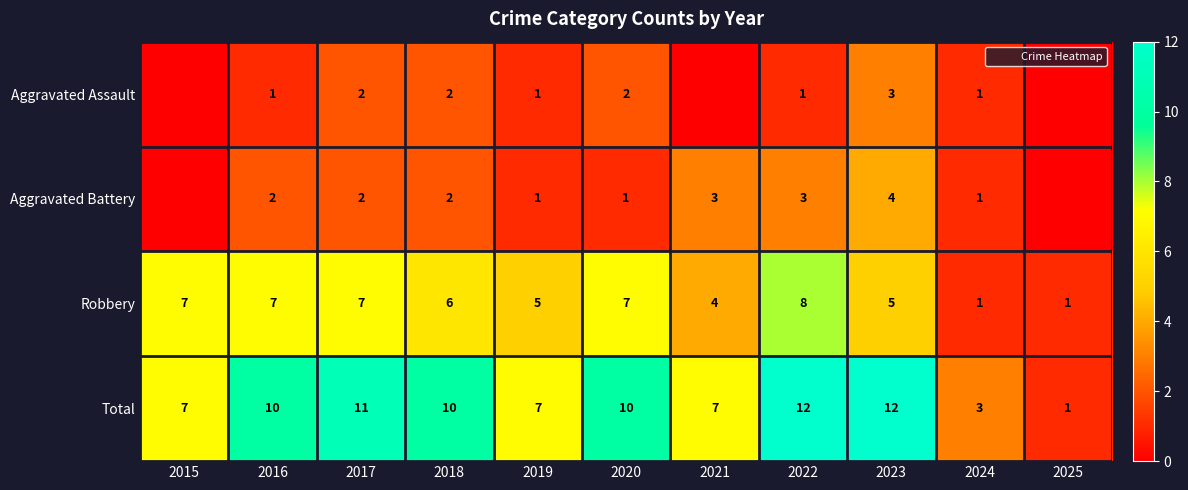

What is the sum of the Robbery values at 2025 and 2021?

5